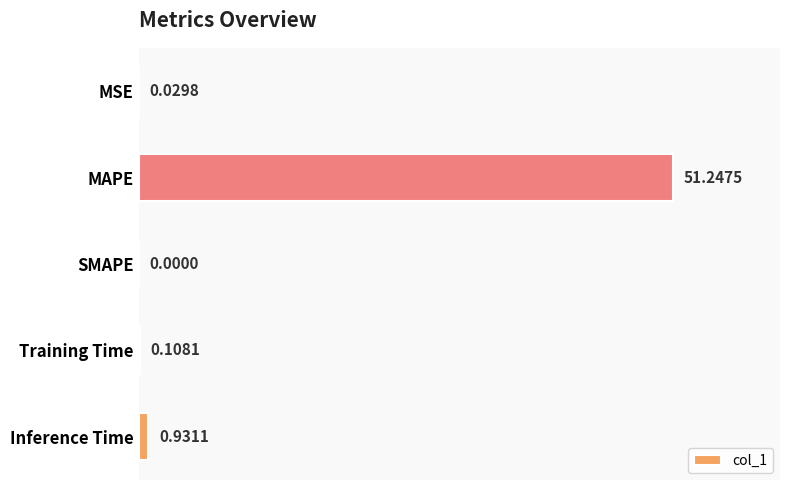

What is the average value?

10.5